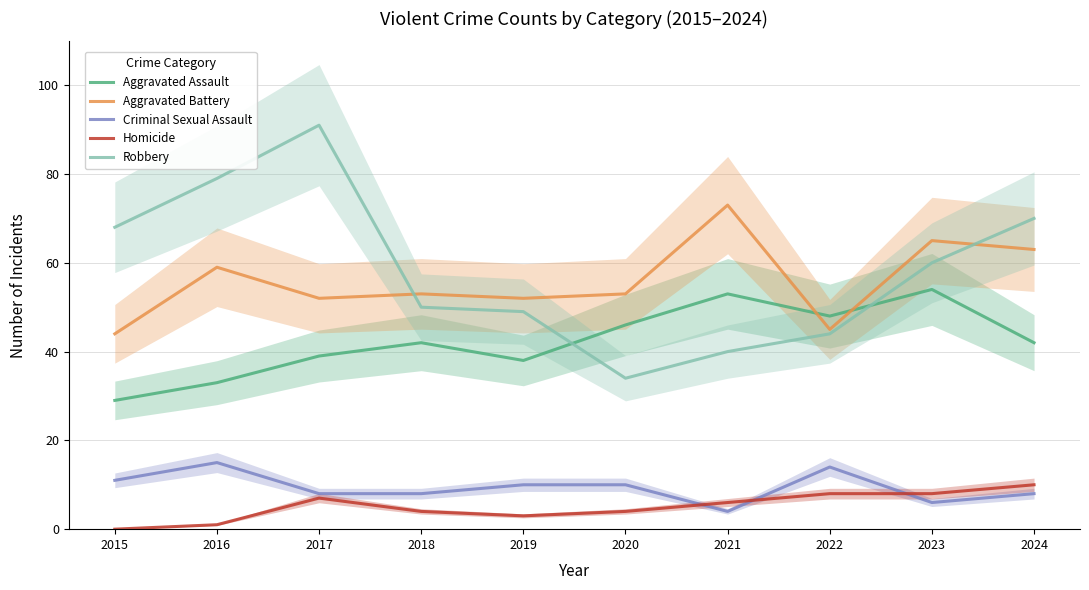

Reading left to right, list all the values displayed in this chart.

Aggravated Assault: 29	33	39	42	38	46	53	48	54	42
Aggravated Battery: 44	59	52	53	52	53	73	45	65	63
Criminal Sexual Assault: 11	15	8	8	10	10	4	14	6	8
Homicide: 0	1	7	4	3	4	6	8	8	10
Robbery: 68	79	91	50	49	34	40	44	60	70